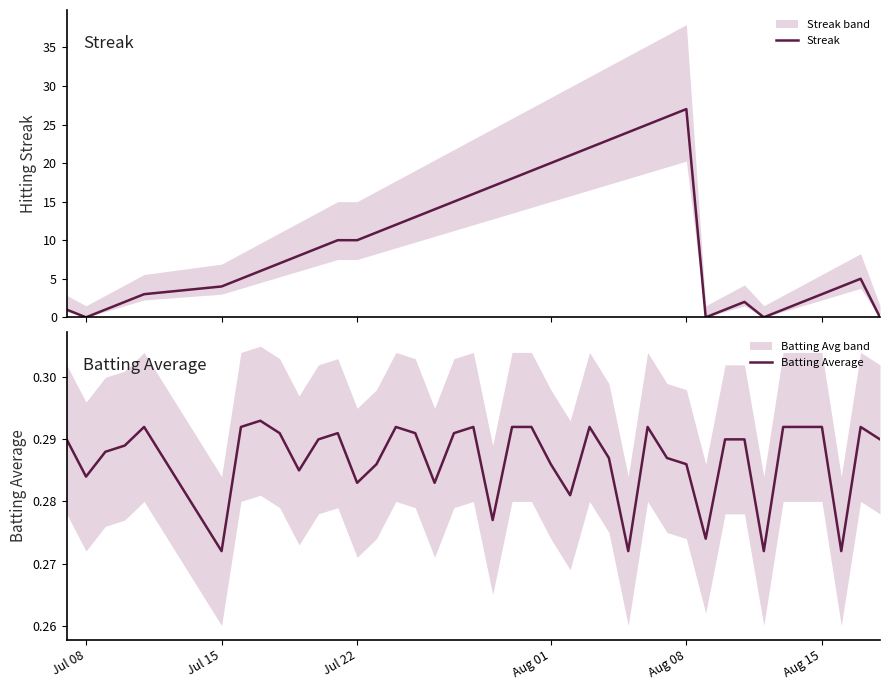

The value of Batting Average at Jul 08 is 0.1. True or false?

False